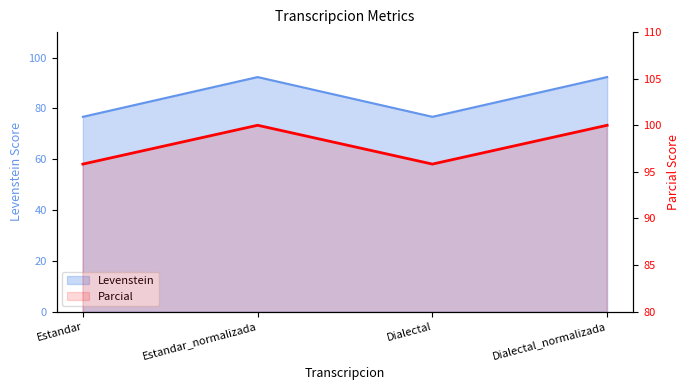

What is the sum of the Parcial values at Estandar_normalizada and Estandar?

195.8